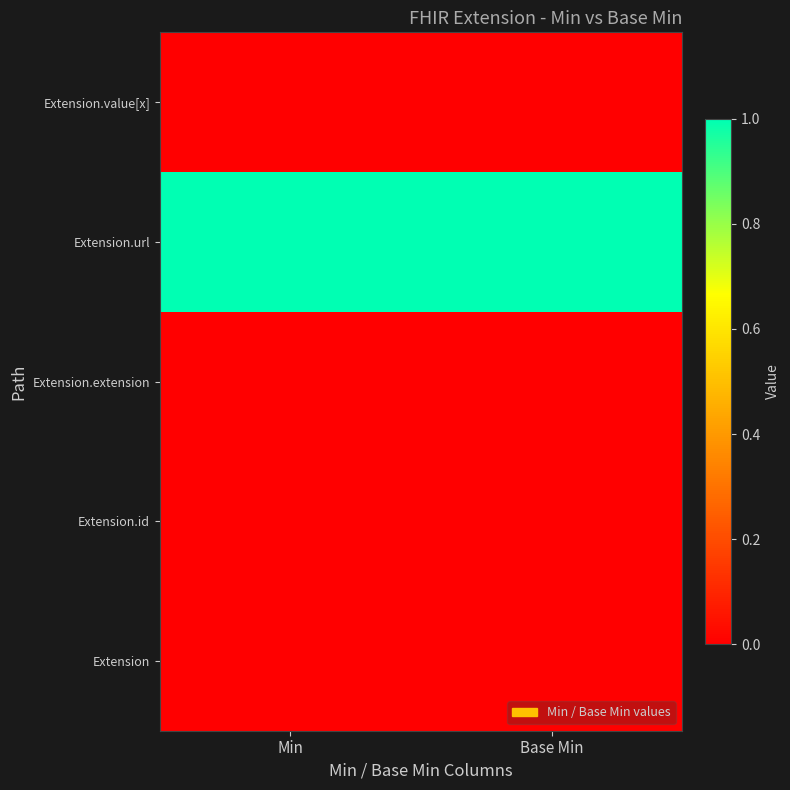

Reading left to right, list all the values displayed in this chart.

Extension: Min=0	Base Min=0
Extension.id: Min=0	Base Min=0
Extension.extension: Min=0	Base Min=0
Extension.url: Min=1	Base Min=1
Extension.value[x]: Min=0	Base Min=0